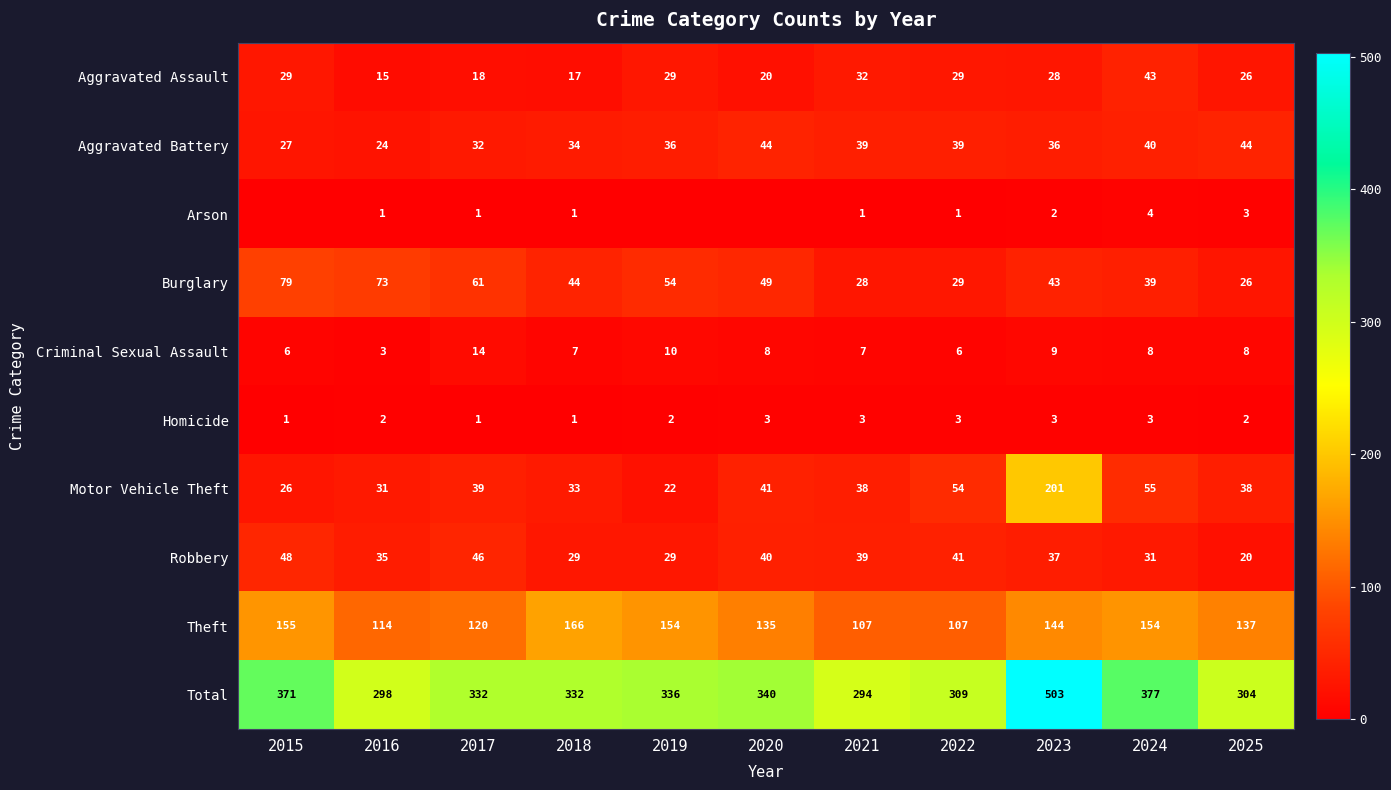

List the labels in order of Burglary value, smallest first.

2025, 2021, 2022, 2024, 2023, 2018, 2020, 2019, 2017, 2016, 2015